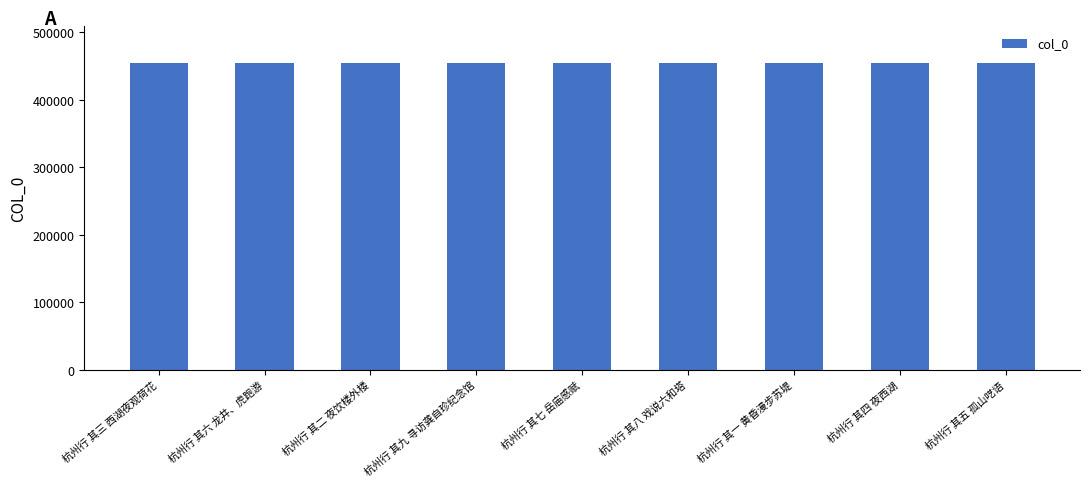

The value at 杭州行 其二 夜饮楼外楼 is 454498. True or false?

True